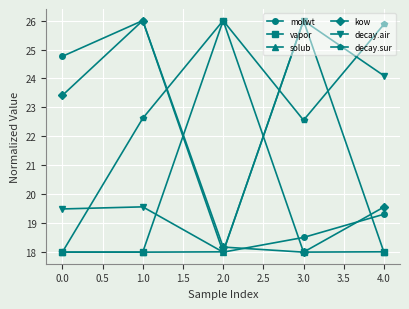

What is the label of the 1st point from the left?

0.0